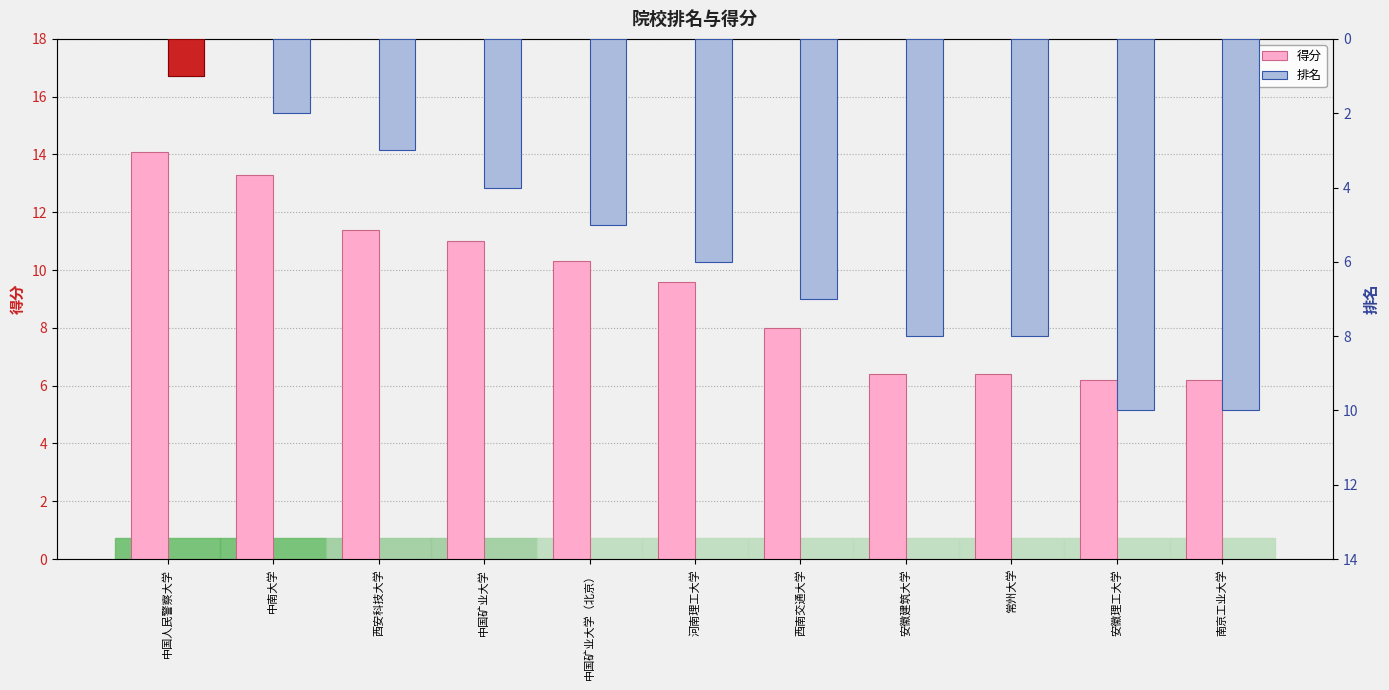

Count the 排名 values in the range 3 to 8.

7